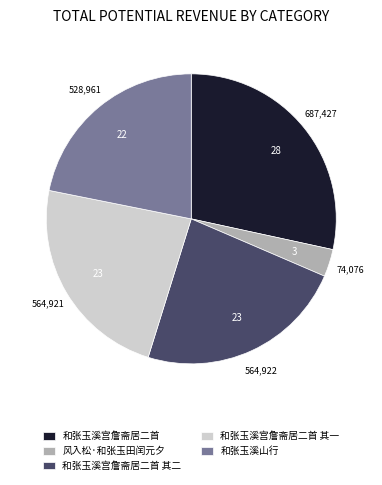

Which category has the biggest portion of the pie?

和张玉溪宫詹斋居二首